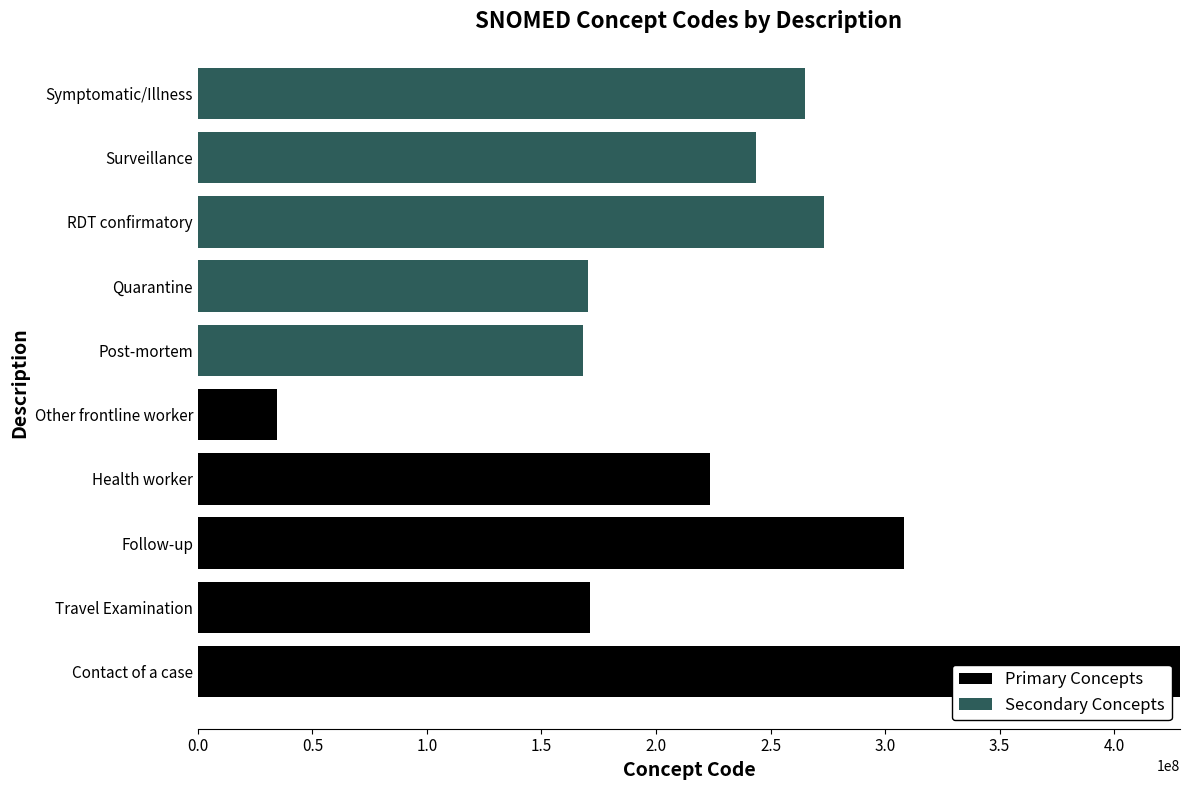

The value of Primary Concepts at Quarantine is 0. True or false?

True